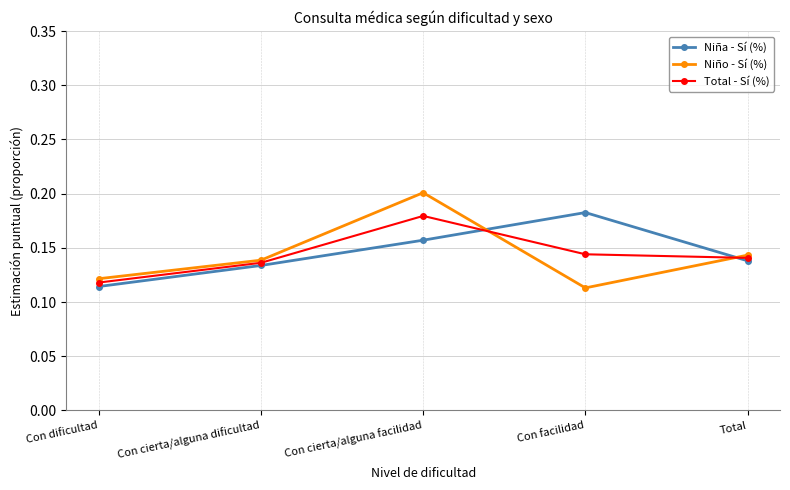

True or false: Niño - Sí (%) and Niña - Sí (%) intersect in this chart.

True